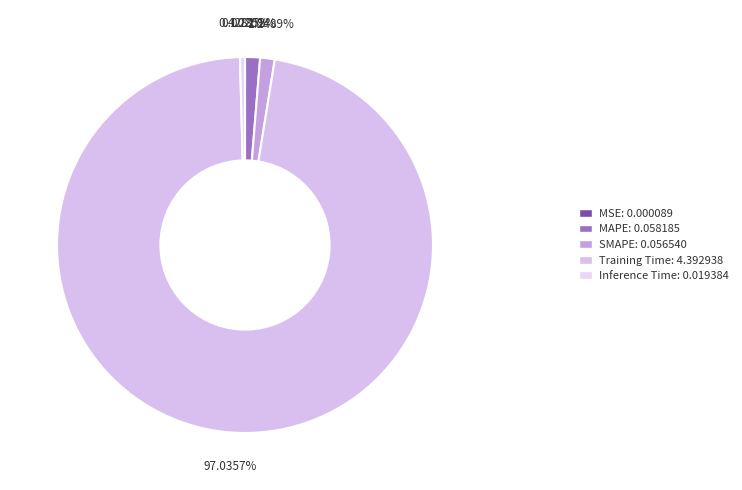

True or false: MAPE accounts for 1% of the total.

True